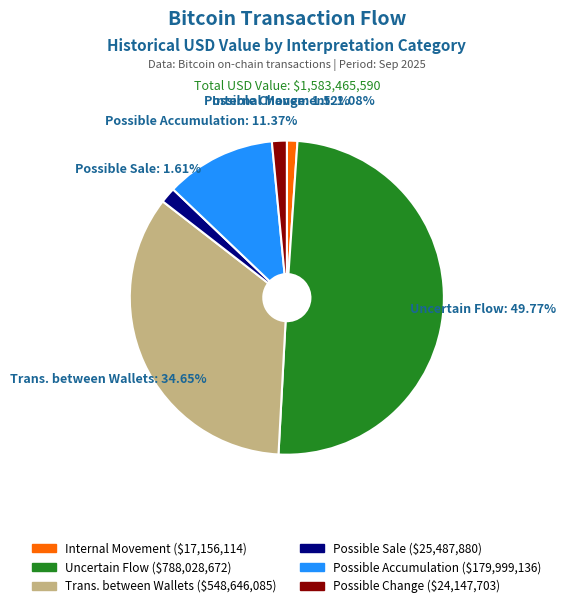

What is the largest slice in the pie chart?

Uncertain Flow